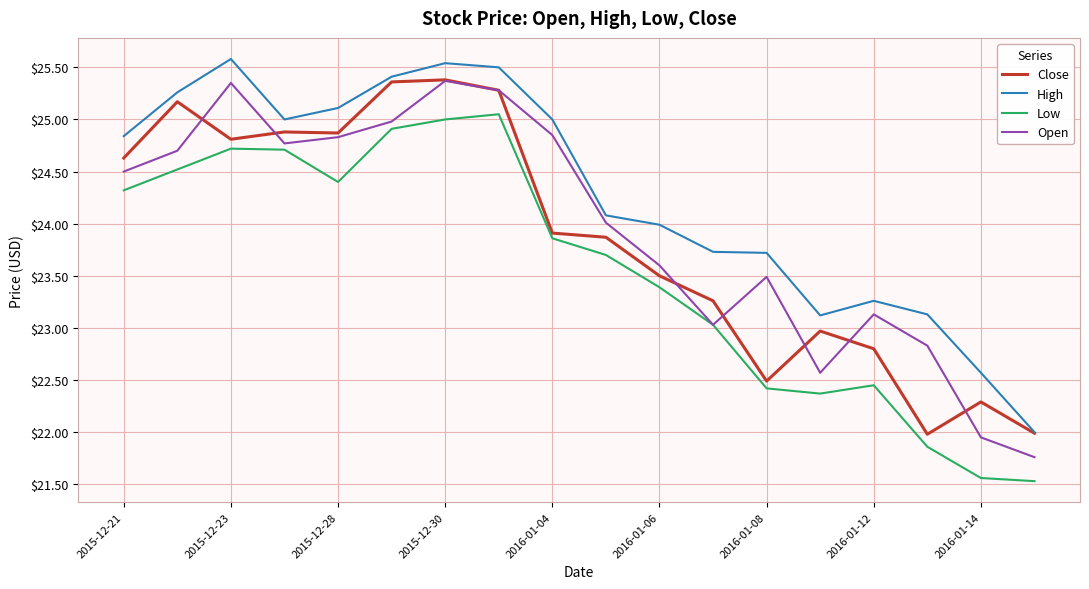

What is the minimum value shown in the chart?

21.5